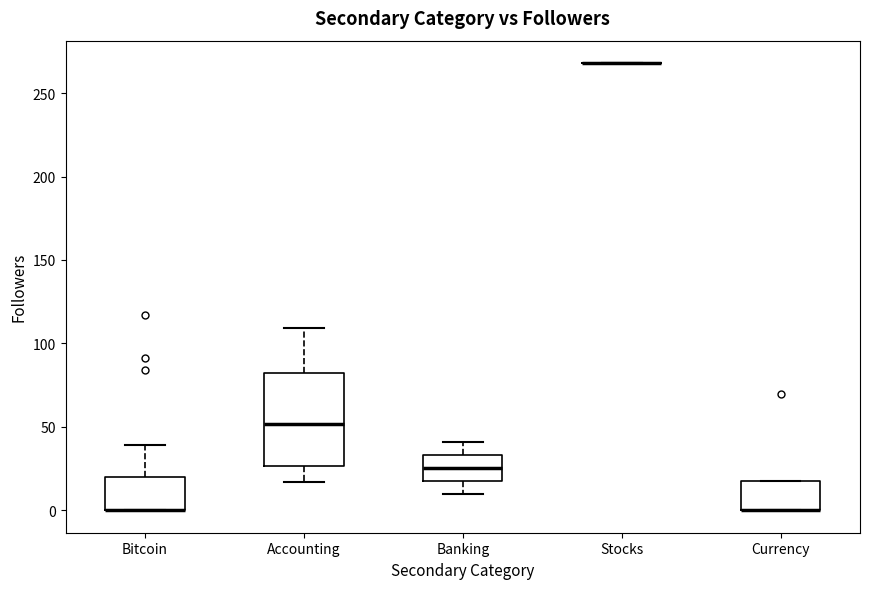

Where is the upper edge of the box for Currency on the y-axis? The values are not printed on the chart, so give them approximately, as read against the axis.

20